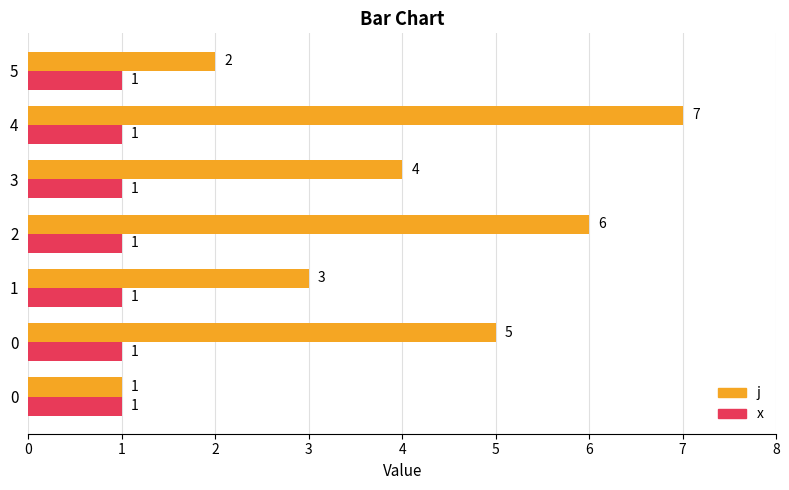

The value of x at 0 is 0.5. True or false?

False